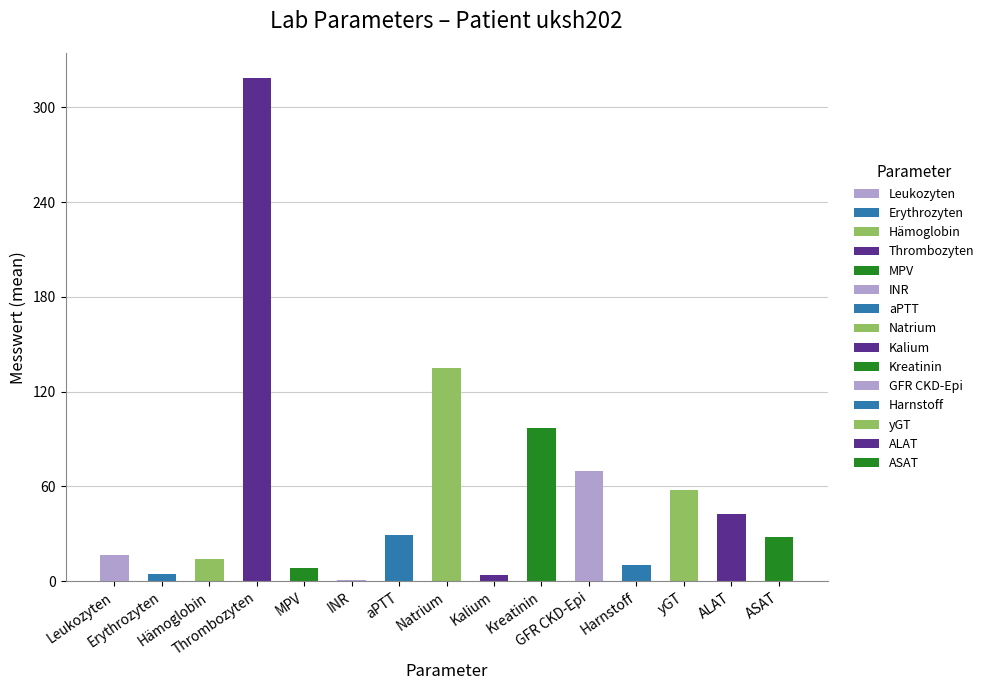

Count the number of data series in this chart.

1